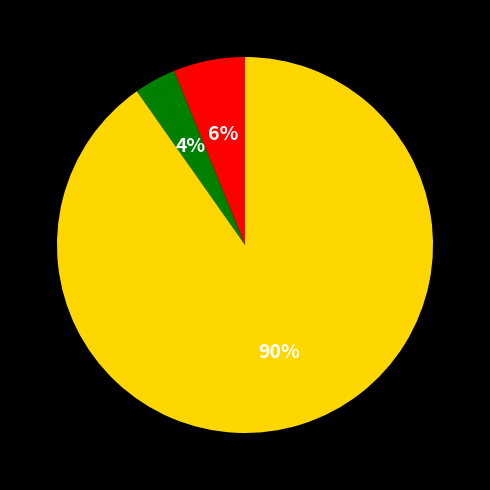

Is there any slice that represents more than half of the pie?

Yes